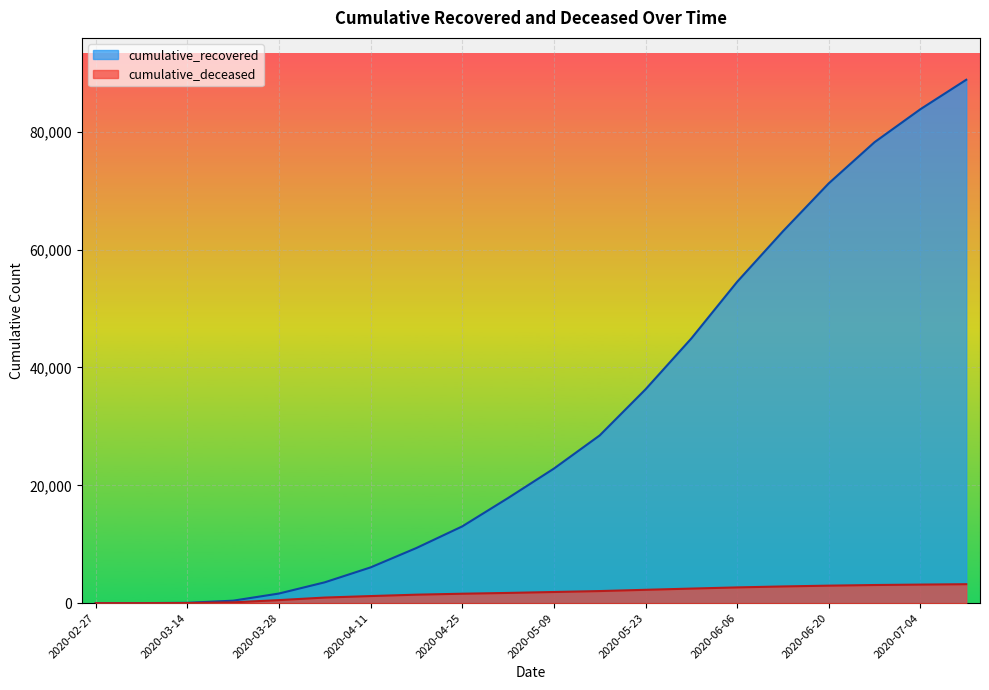

What is the average value of the cumulative_deceased series?

1713